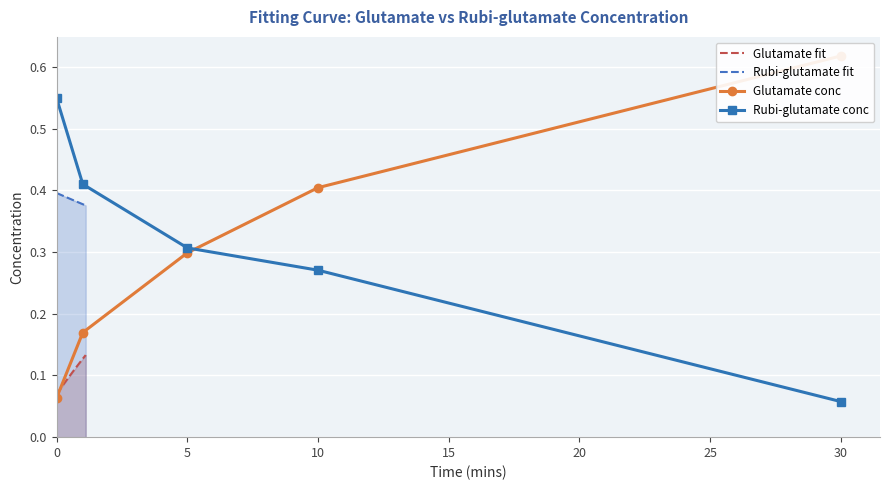

The Glutamate conc series shows 0.3 at 5. True or false?

True